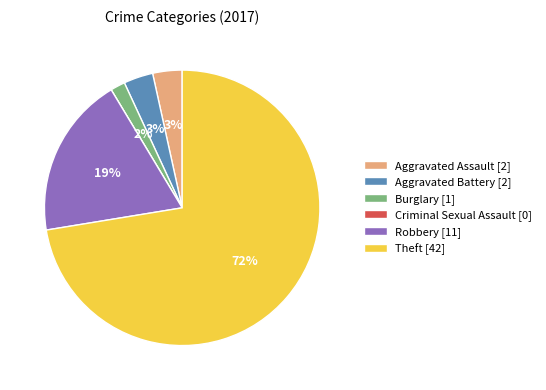

To the nearest percent, what is the combined percentage of Burglary and Aggravated Assault?

5%